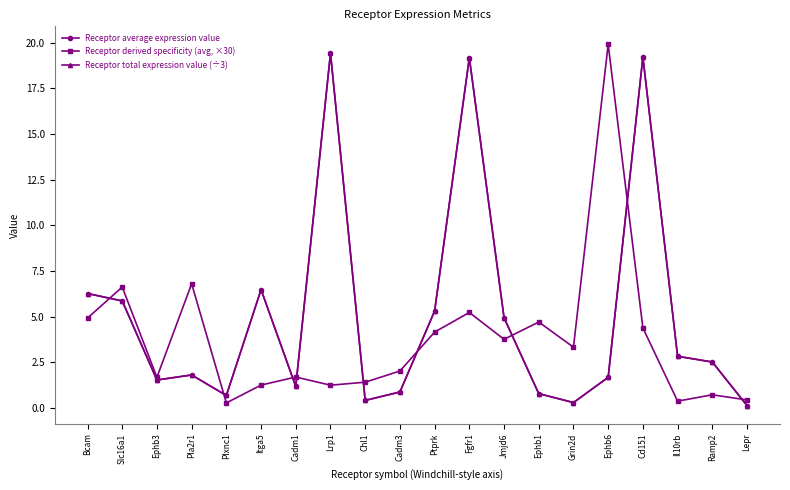

Is the value of Receptor derived specificity (avg, ×30) at Cadm3 greater than the value of Receptor total expression value (÷3) at Ephb3?

Yes